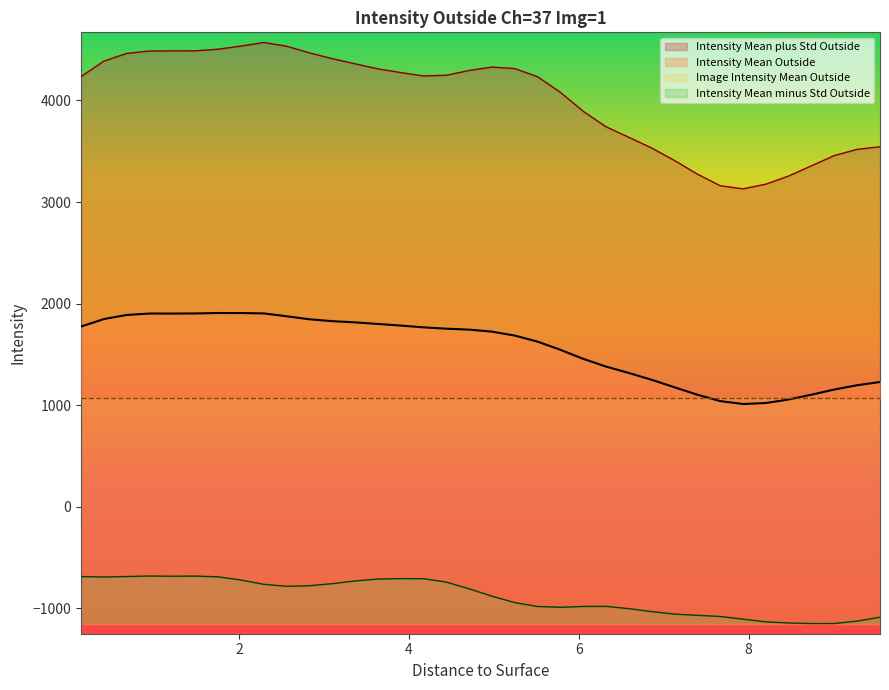

What is the value of the Intensity Mean Outside point at the 11th from the left?

1902.5